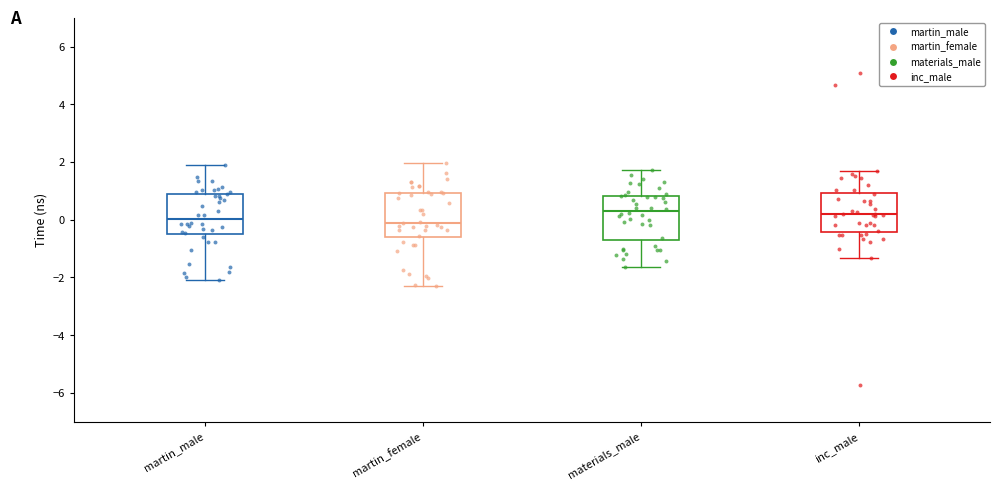

Reading left to right, read every box against the y-axis: the position of its median line, the range the box covers, and the ends of its whiskers. The values are not printed on the chart, so give them approximately, as read against the axis.

martin_male: median 0.0, box -0.4 to 1.0, whiskers -2.2 to 2.0
martin_female: median 0.0, box -0.6 to 1.0, whiskers -2.2 to 2.0
materials_male: median 0.4, box -0.6 to 0.8, whiskers -1.6 to 1.8
inc_male: median 0.2, box -0.4 to 1.0, whiskers -1.4 to 1.6